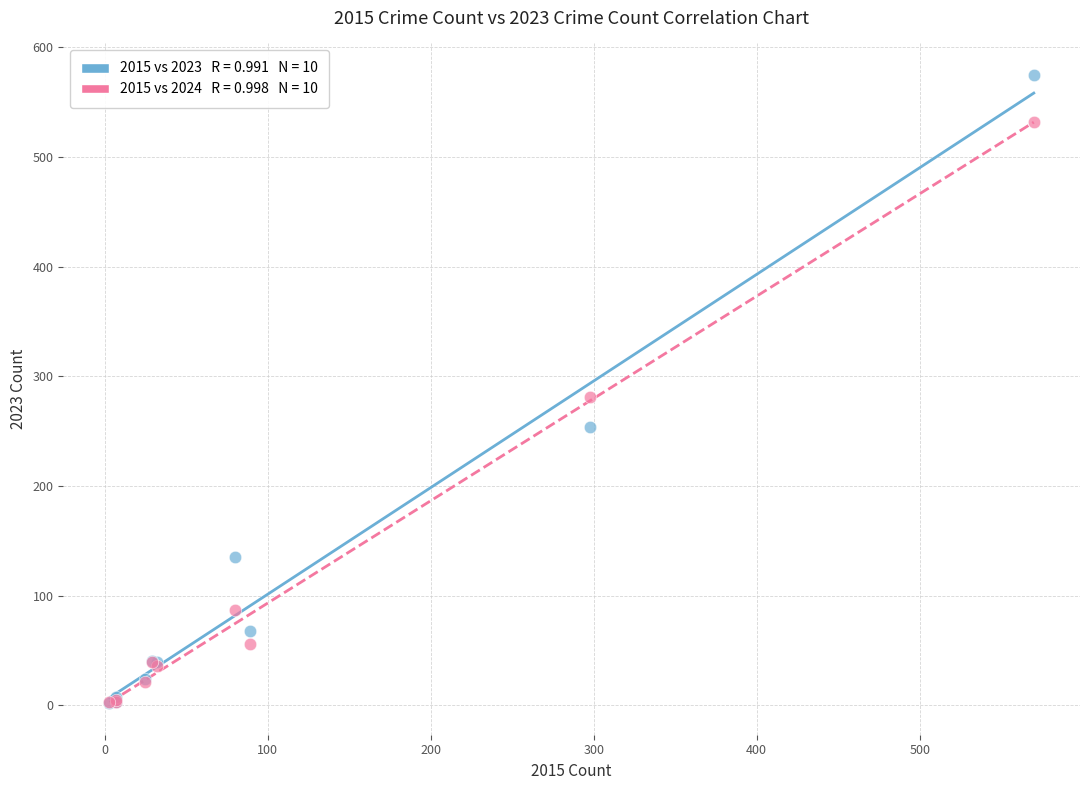

Across all series, what Y value is closest to 288?

281